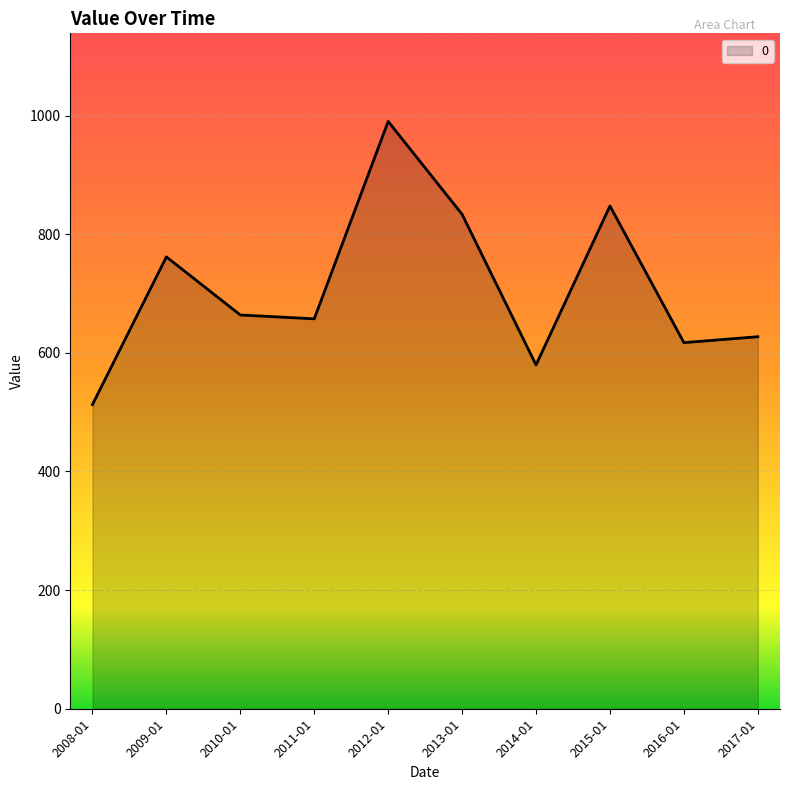

At which category does the chart reach its minimum across all series?

2008-01